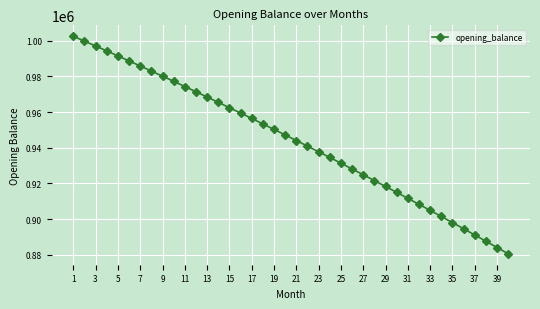

What is the minimum value shown in the chart?

880573.2